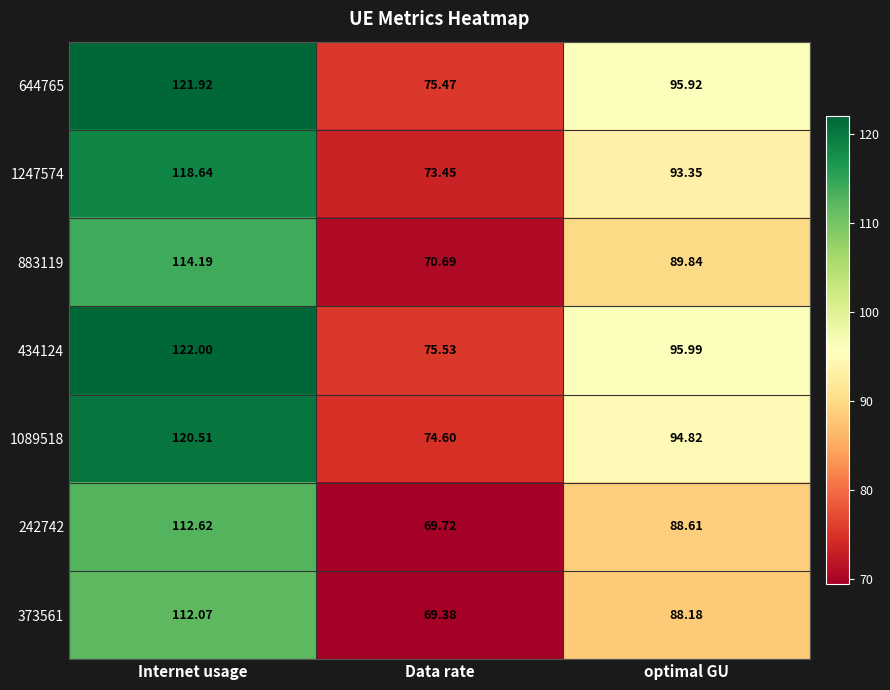

Which category has the highest value across all series?

Internet usage